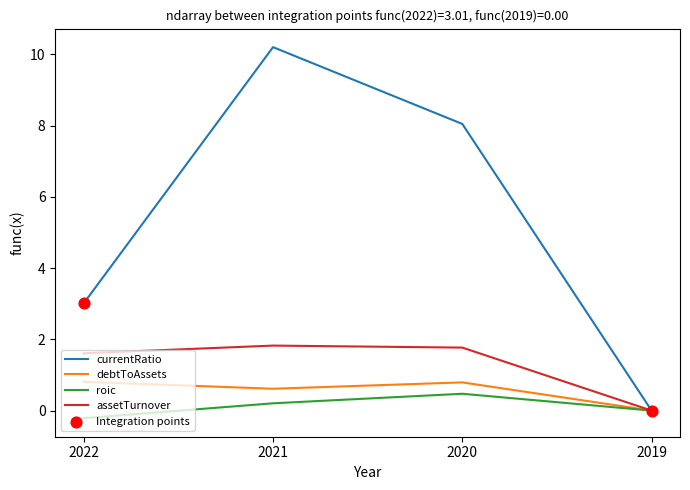

Which series has the widest spread of values?

currentRatio